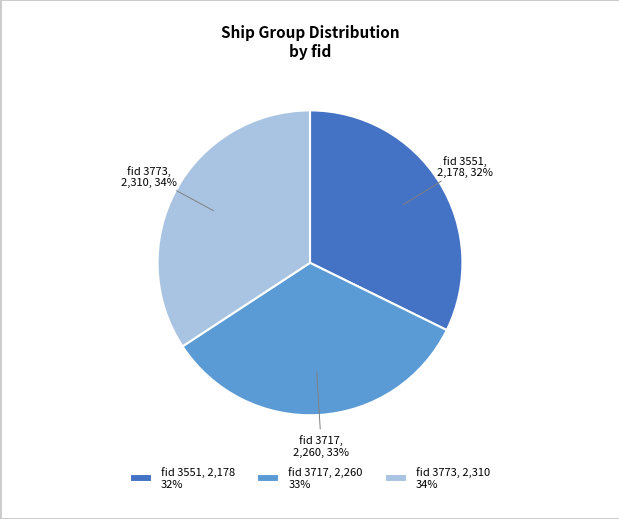

Combined, do fid 3717, 2,260 33% and fid 3551, 2,178 32% account for over 50%?

Yes